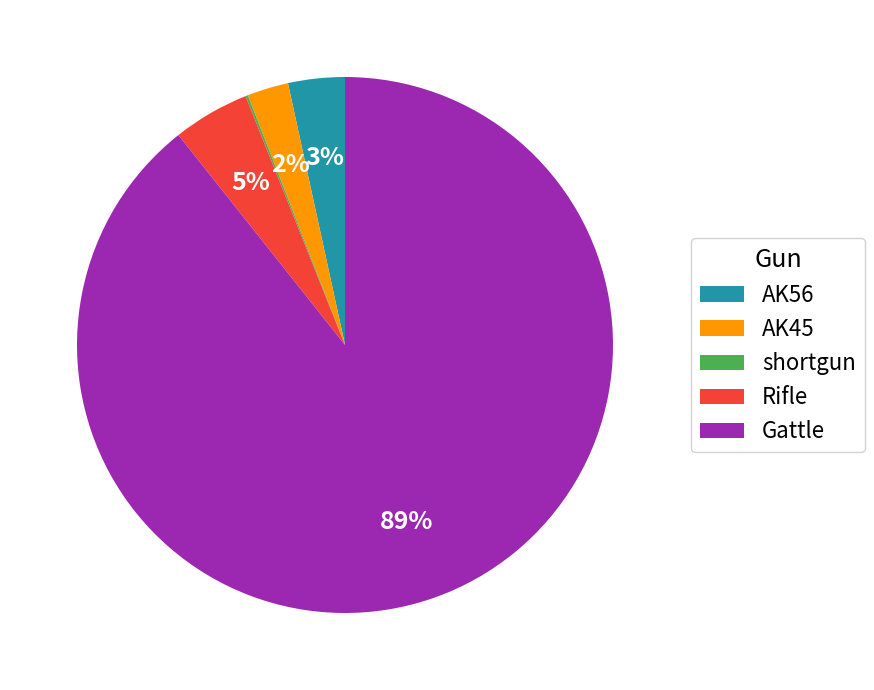

Is there any slice that represents more than half of the pie?

Yes